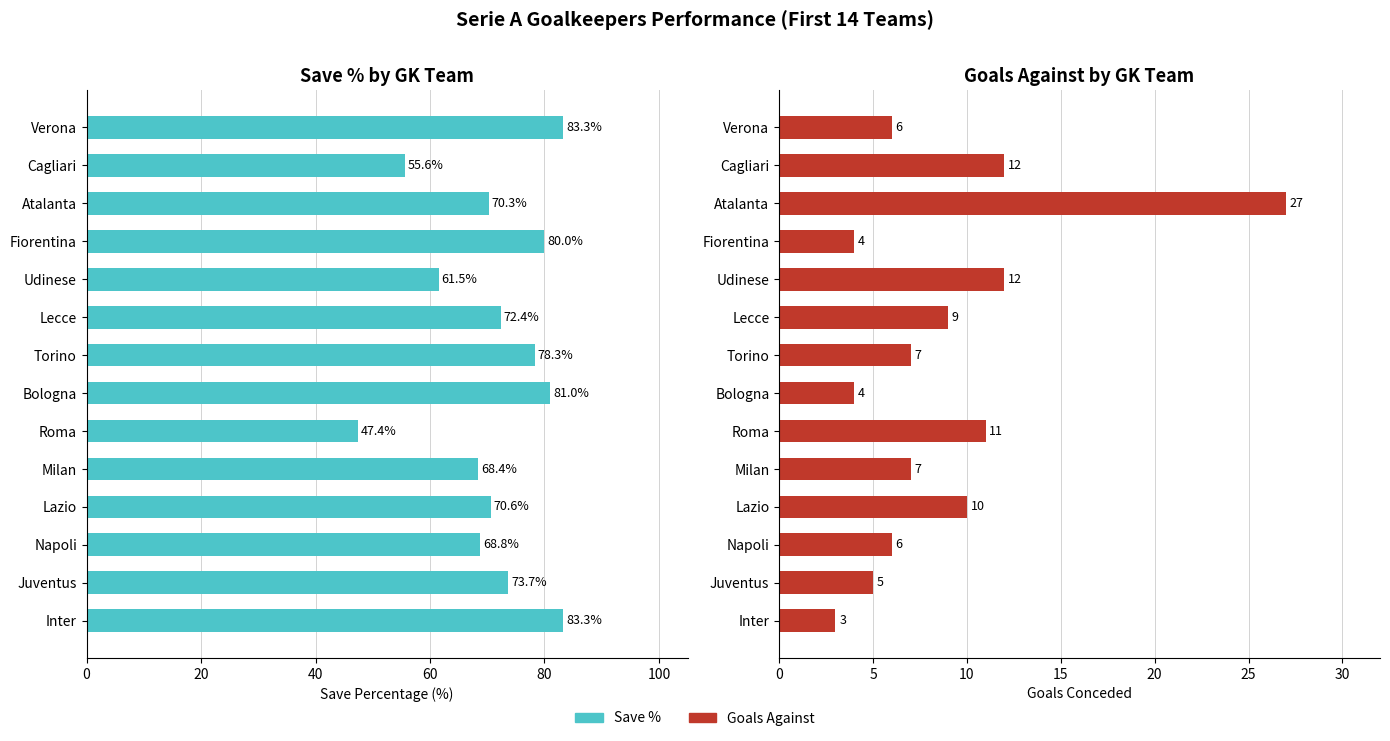

What is the lowest value of the Save % series?

47.4